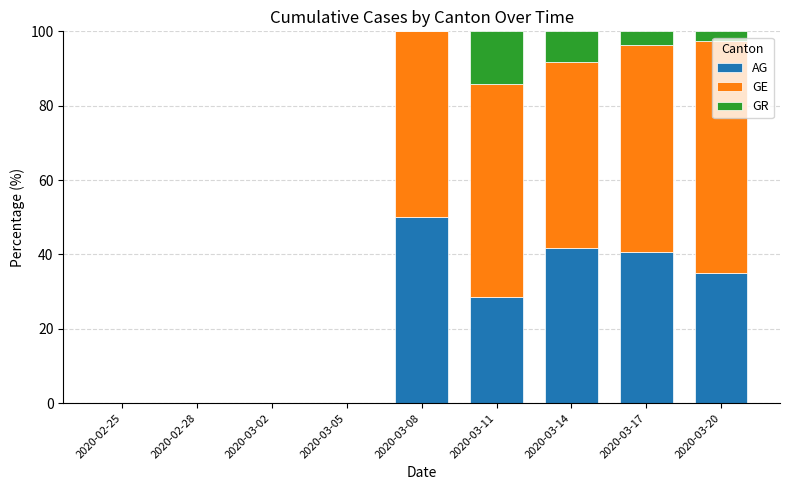

What is the sum of the AG values at 2020-03-11 and 2020-03-02?

28.6